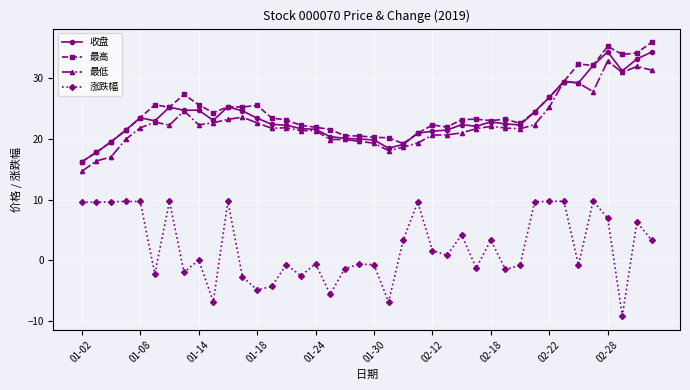

What is the greatest value displayed?

35.9